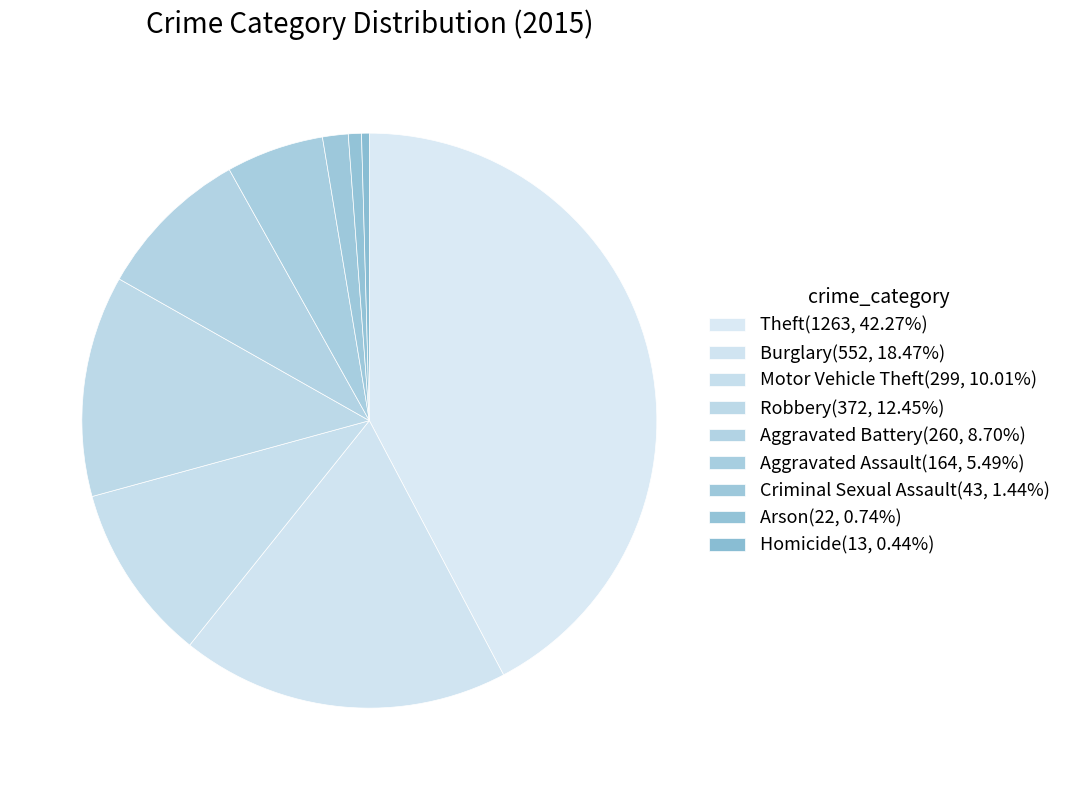

Is it true that Criminal Sexual Assault is 9% of the pie?

False